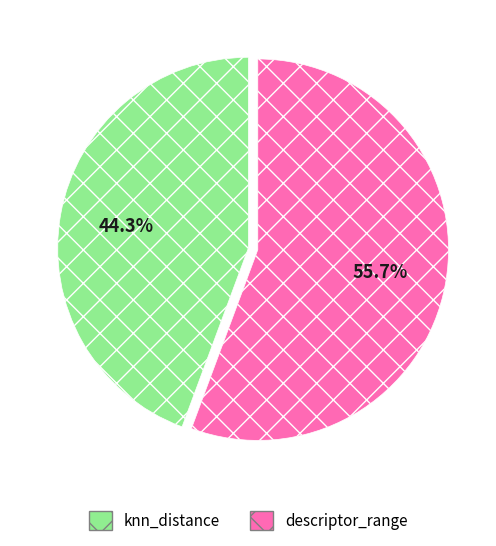

Between knn_distance and descriptor_range, which is larger?

descriptor_range